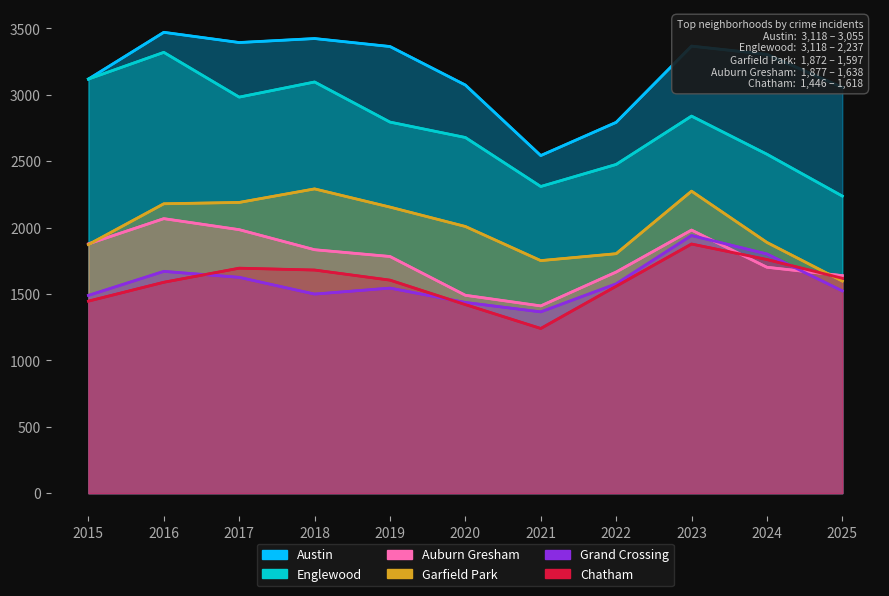

Is it true that Englewood equals 1237 at 2018?

False